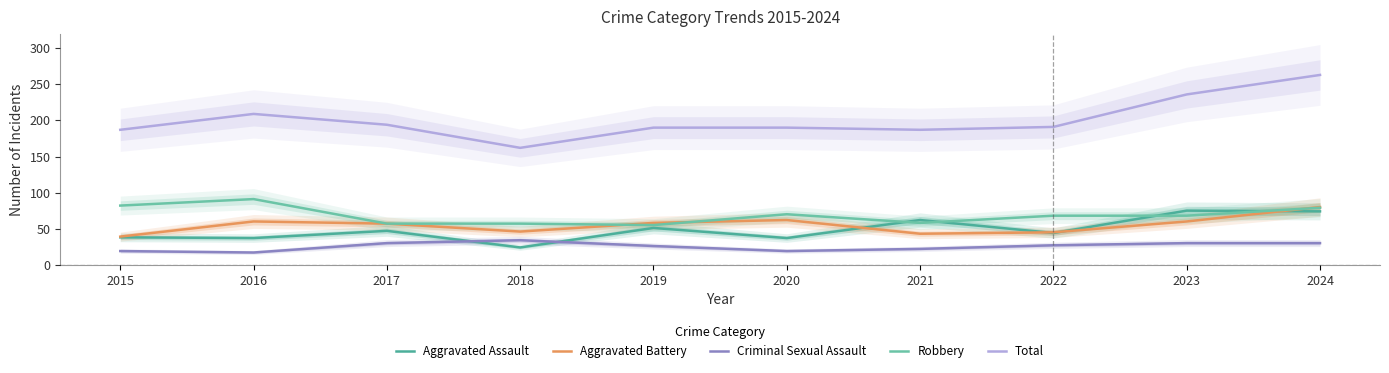

How many data points does each series have?

10